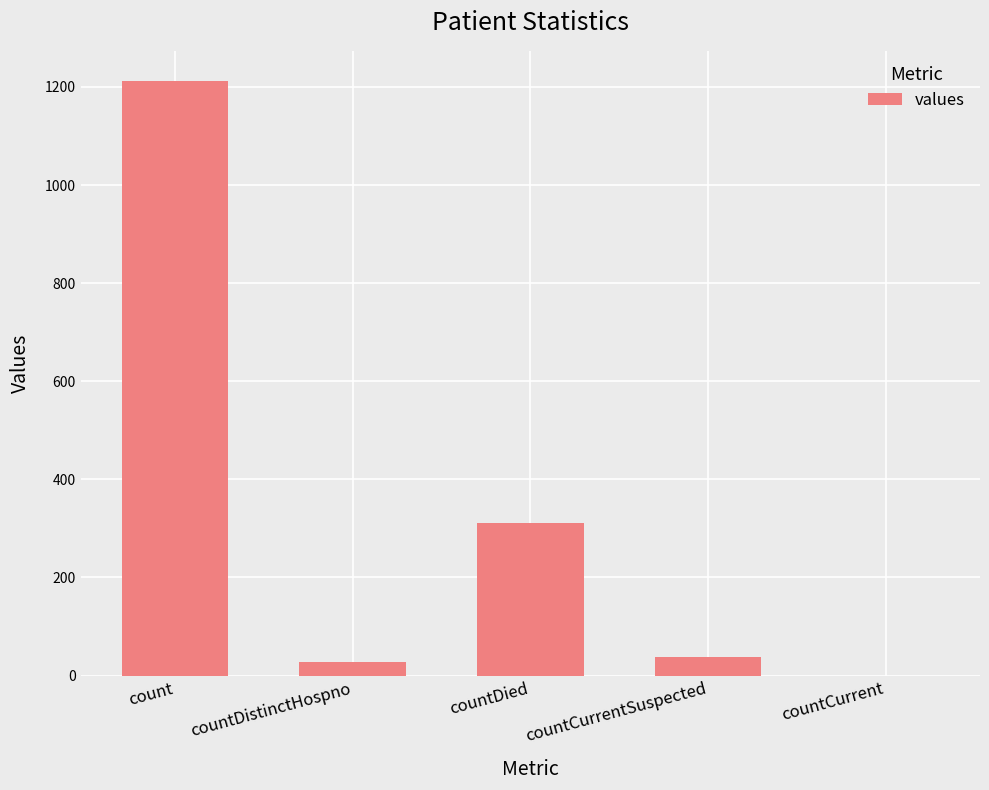

What is the difference between the values at countDistinctHospno and countCurrent?

27